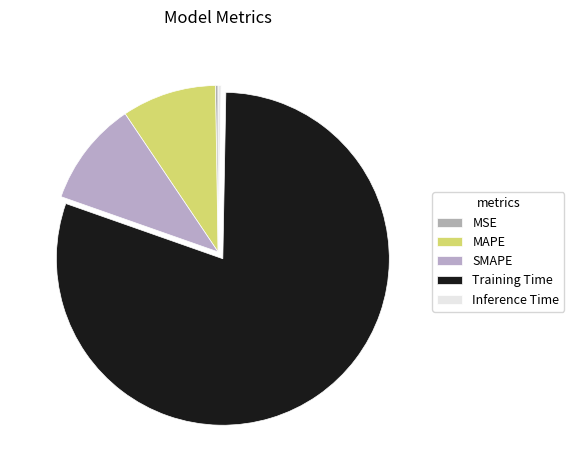

To the nearest percent, what is the average slice percentage?

20%